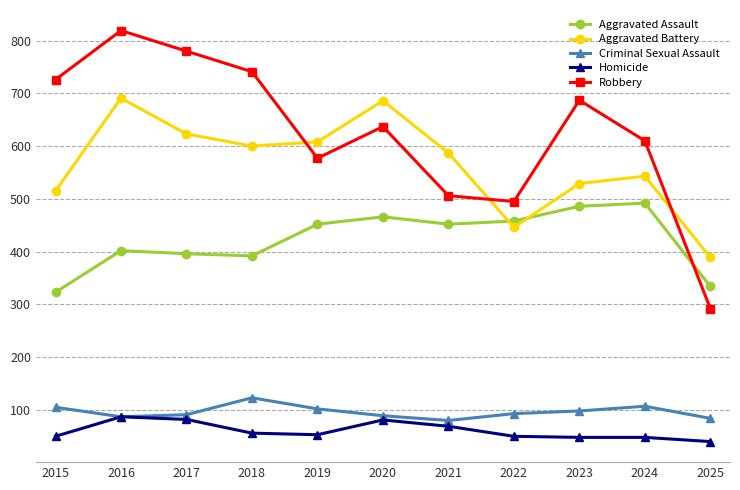

True or false: Aggravated Assault has a value of 304 at 2023.

False